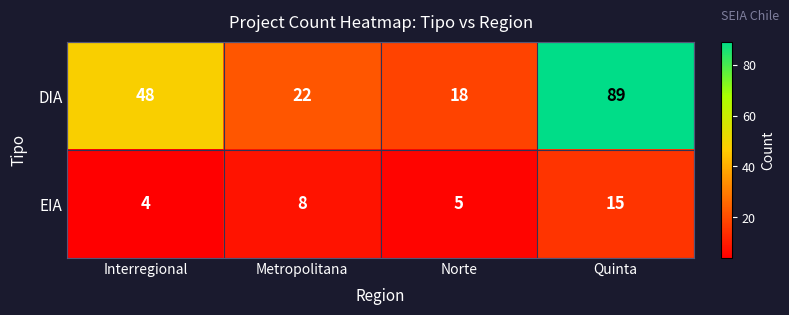

Which series has the widest spread of values?

DIA